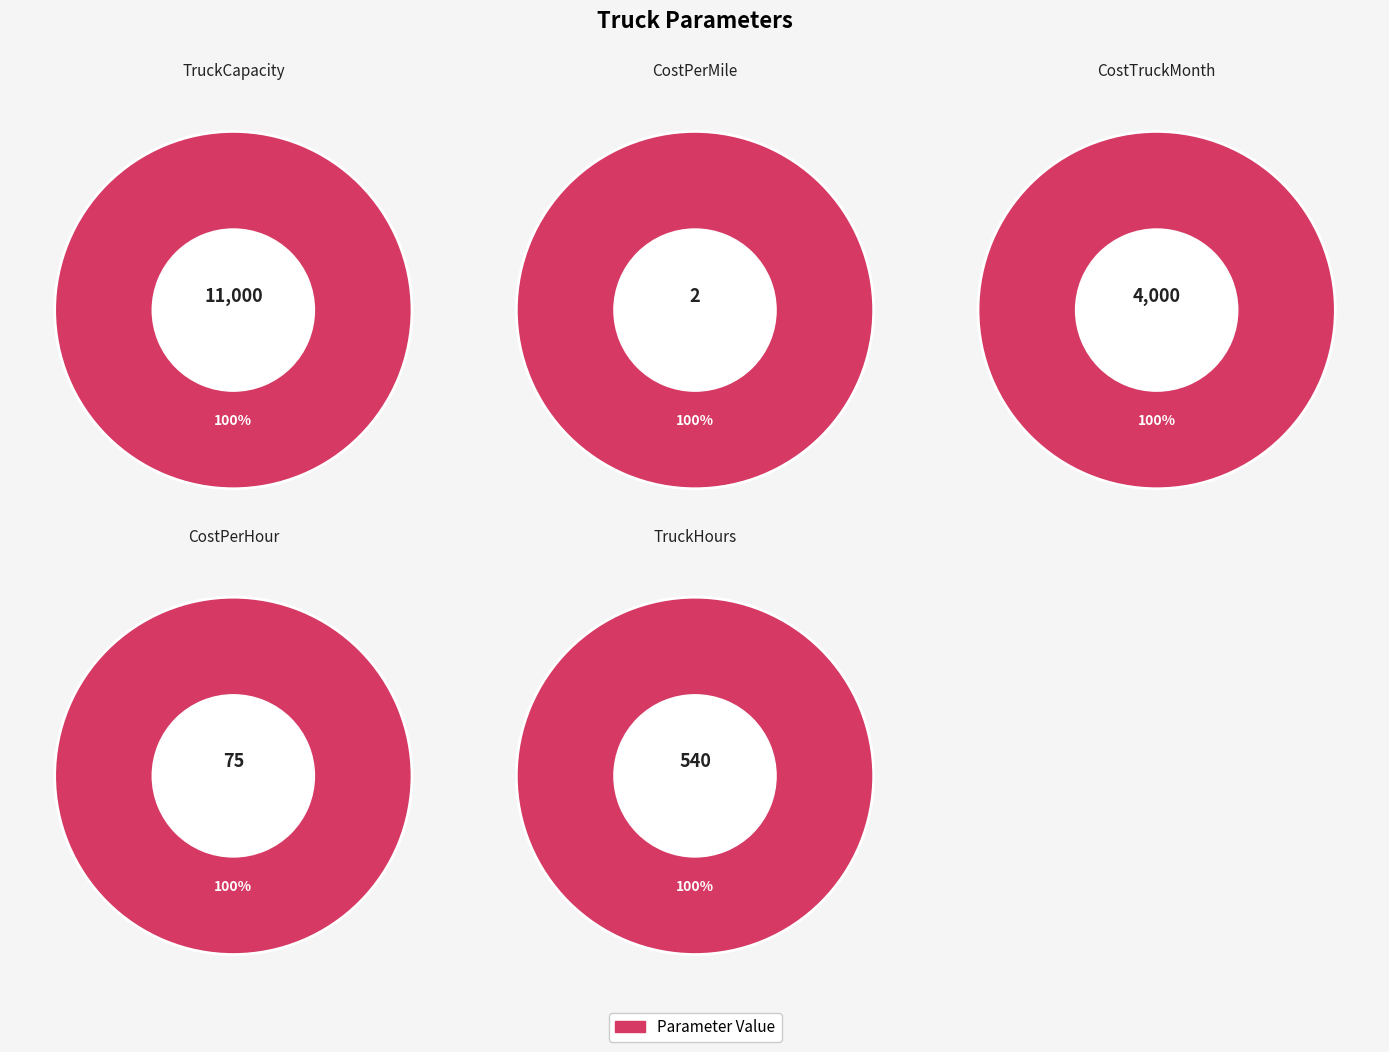

What portion of the pie excludes TruckCapacity?

29.6%